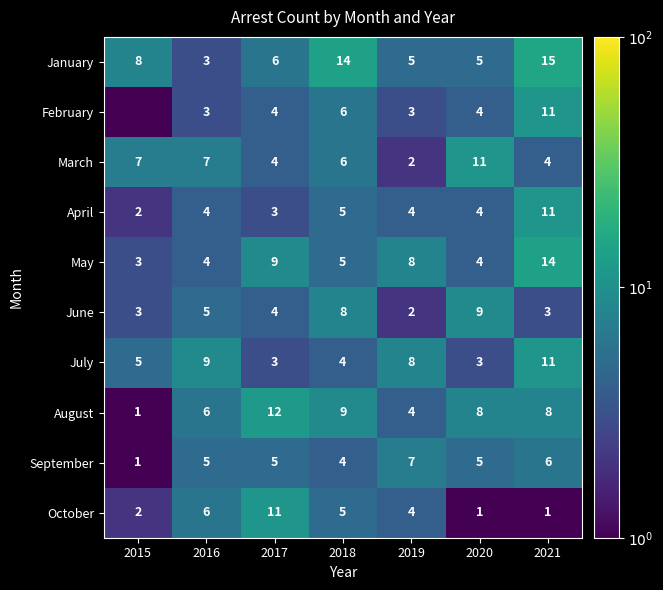

Count the number of categories in the chart.

7